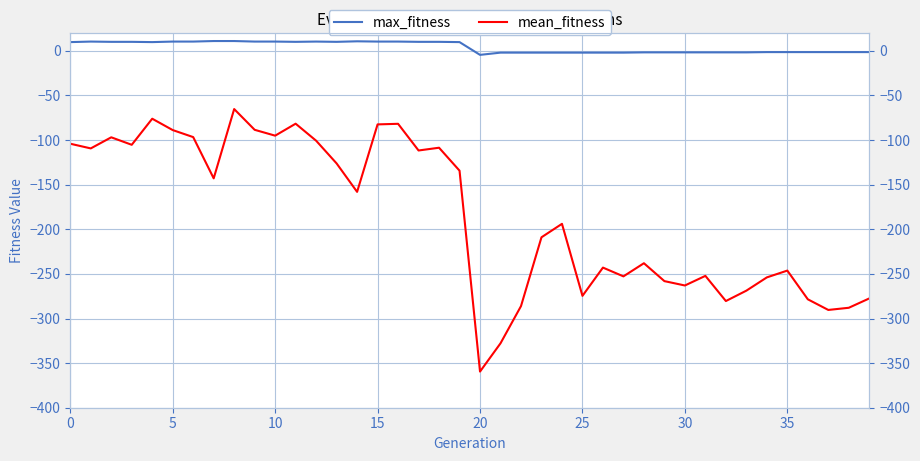

Which category has the lowest value in the mean_fitness series?

20